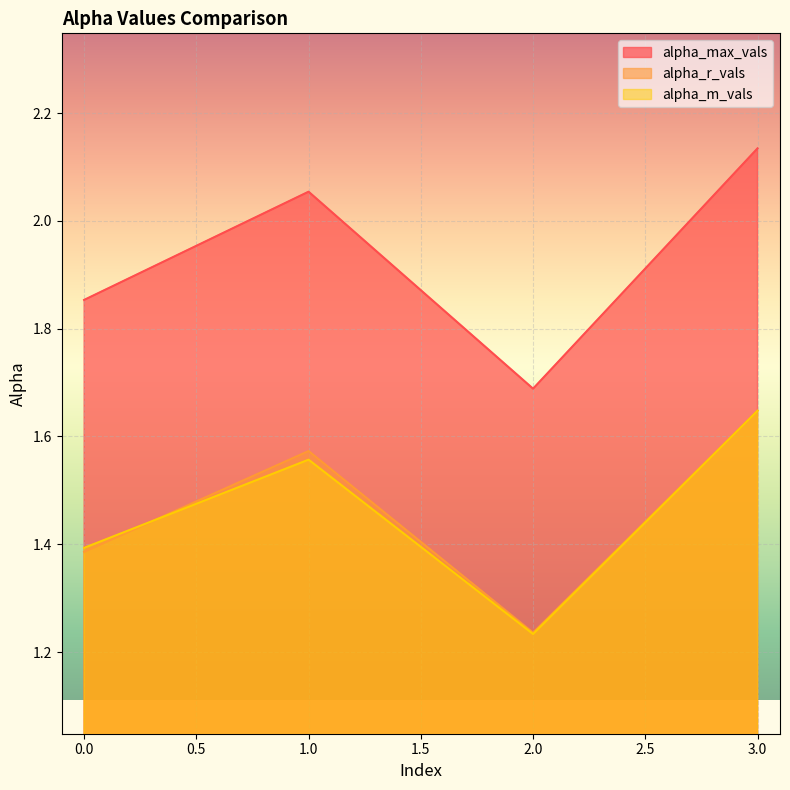

Is it true that alpha_max_vals equals 1.9 at 0?

True